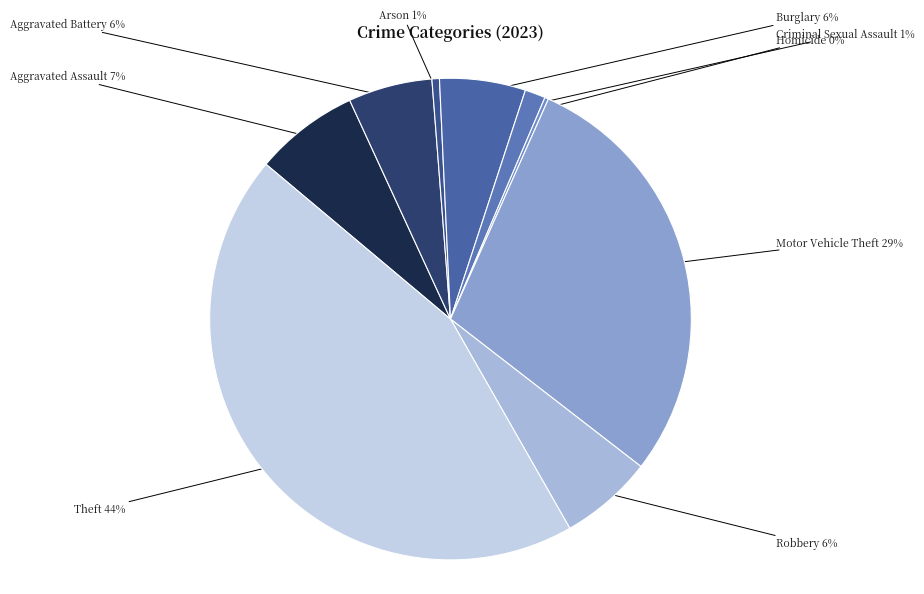

Is it true that Theft is 34% of the pie?

False